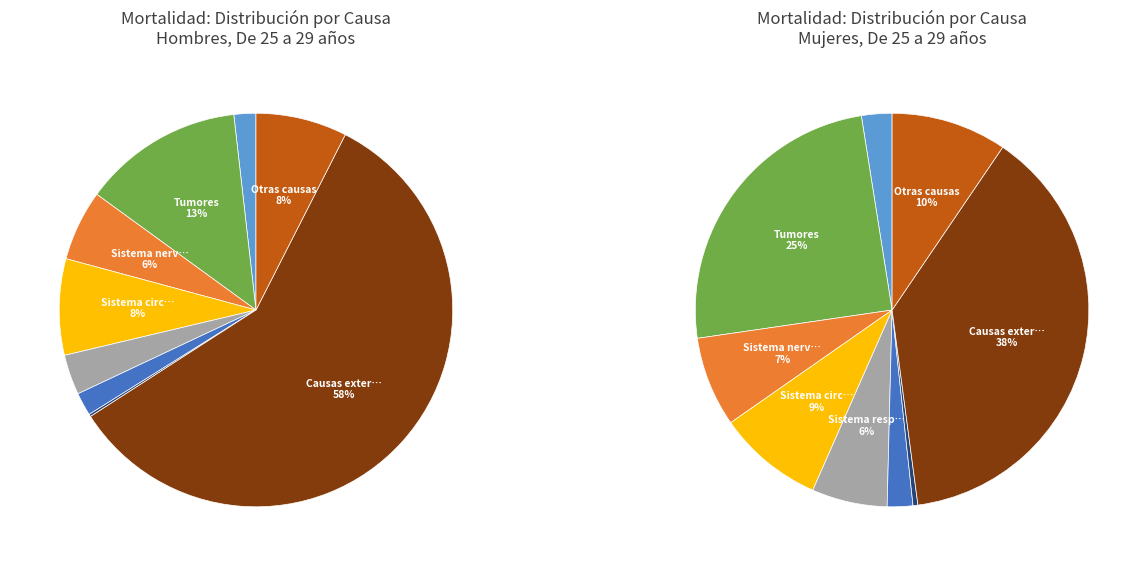

Which has a higher value, Sistema genitourinario or Tumores?

Tumores